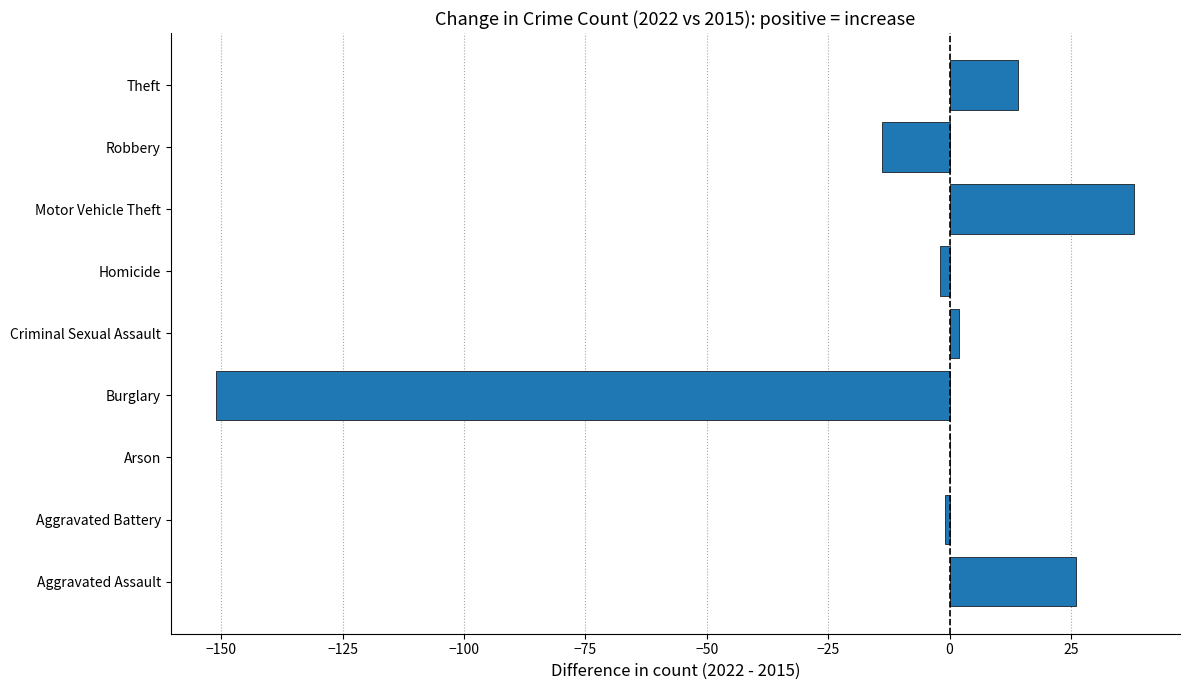

What is the sum of all values?

-88